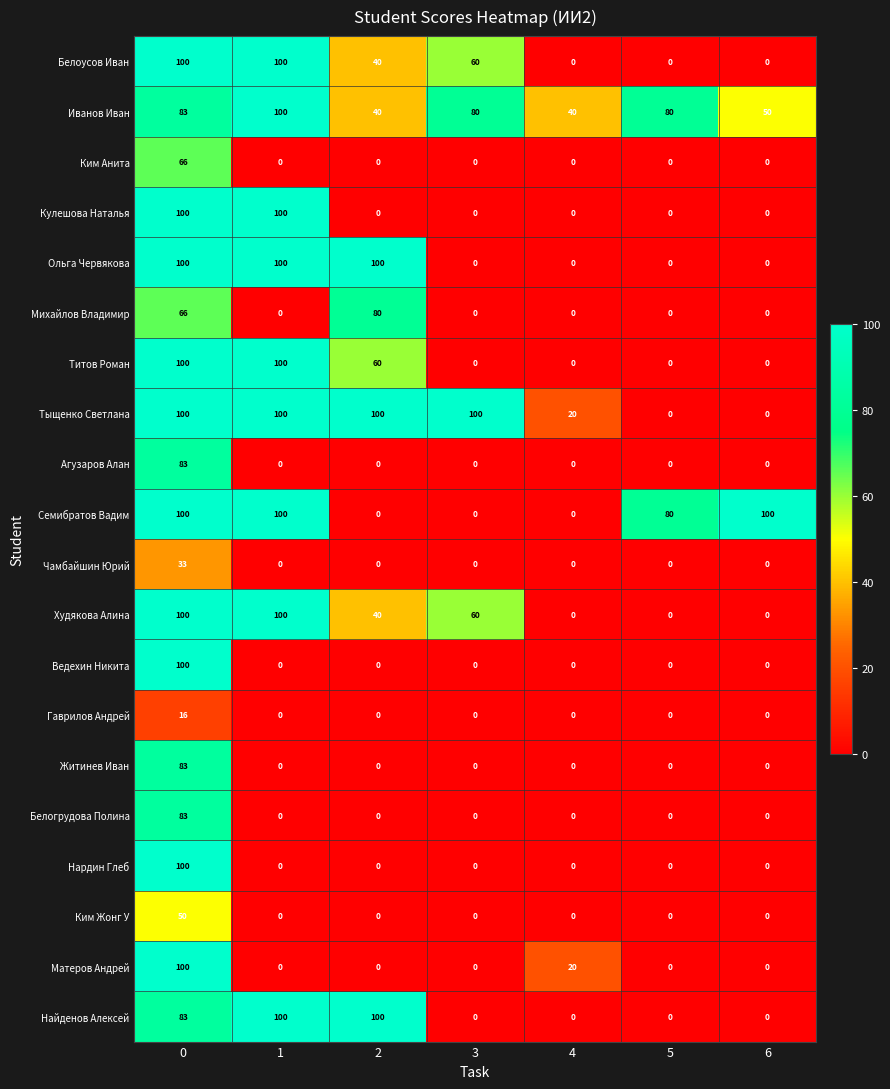

How many values in Агузаров Алан are above zero?

1